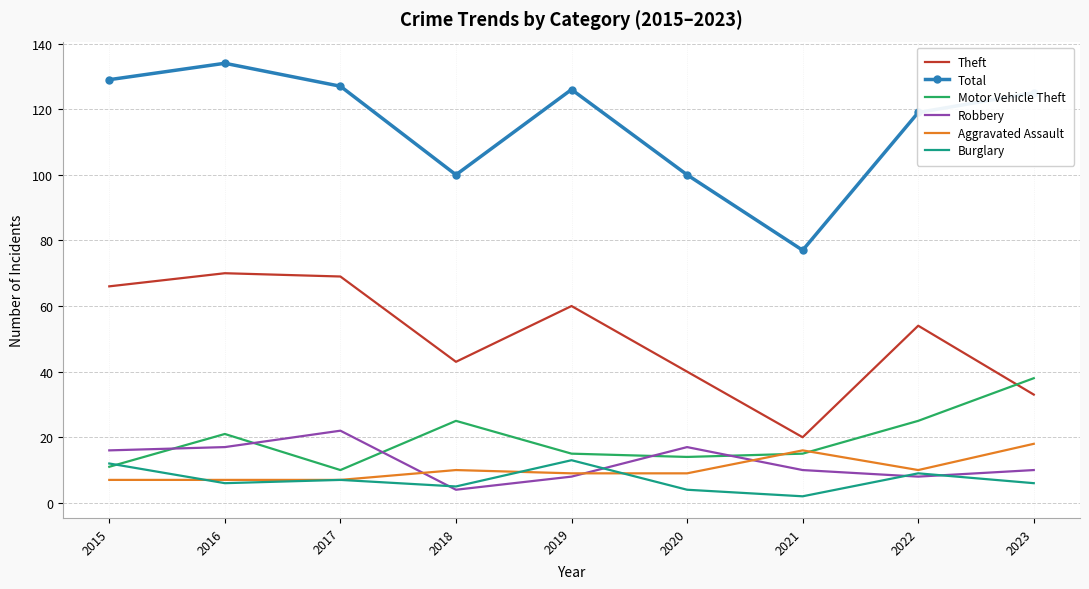

What is the maximum value shown in the chart?

134